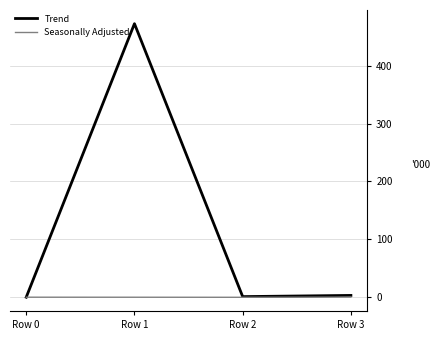

Rank the series by their average value, from lowest to highest.

Seasonally Adjusted, Trend